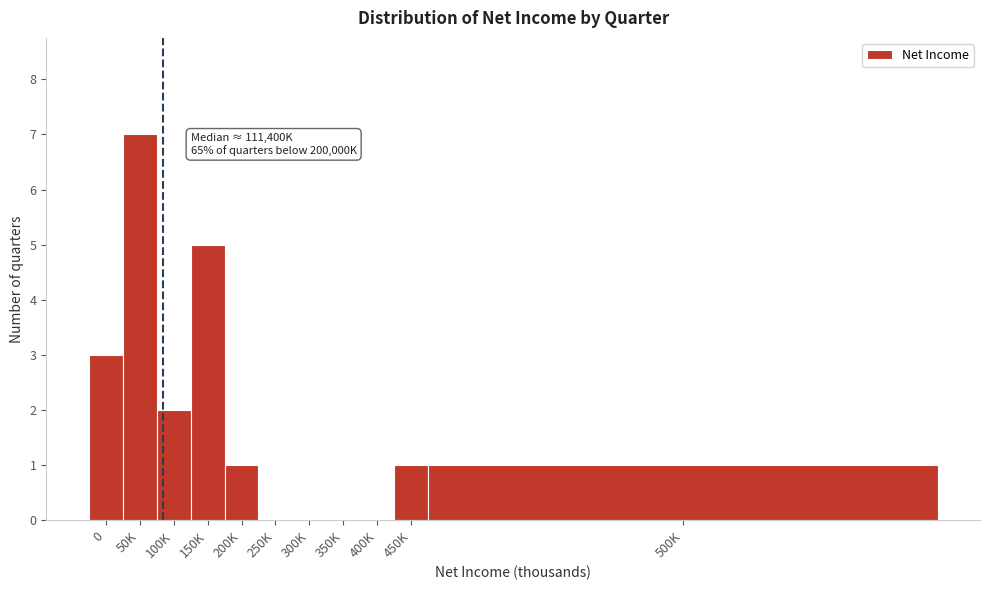

Reading left to right, what are all the values shown in this chart?

0=3	50K=7	100K=2	150K=5	200K=1	250K=0	300K=0	350K=0	400K=0	450K=1	500K=1